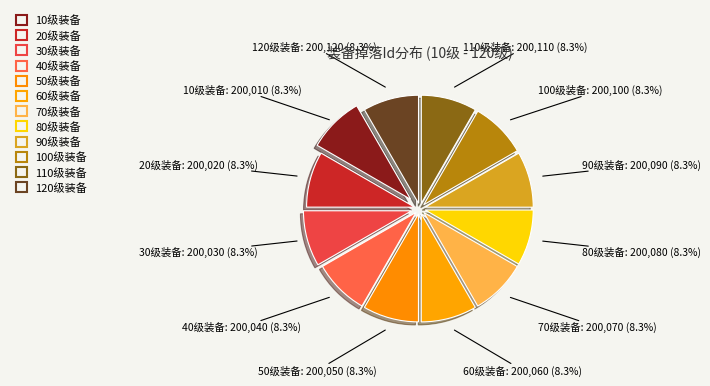

Count the number of slices in the pie.

12